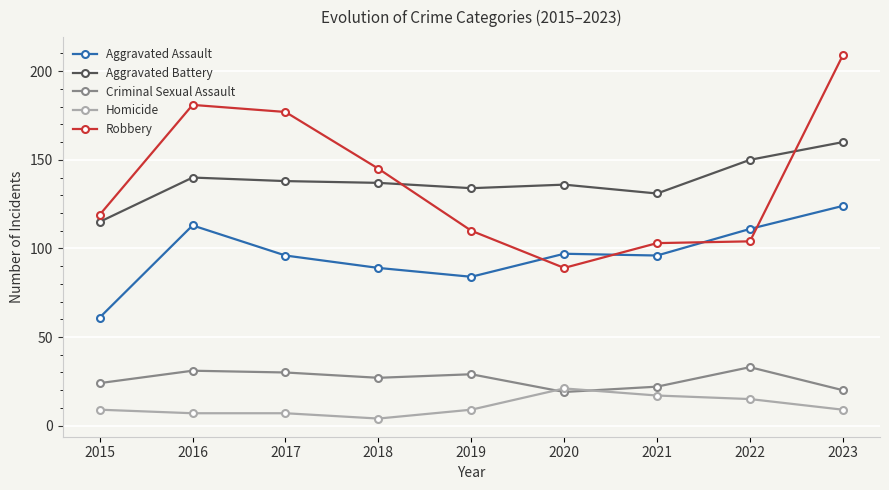

How many lines are shown in the chart?

5